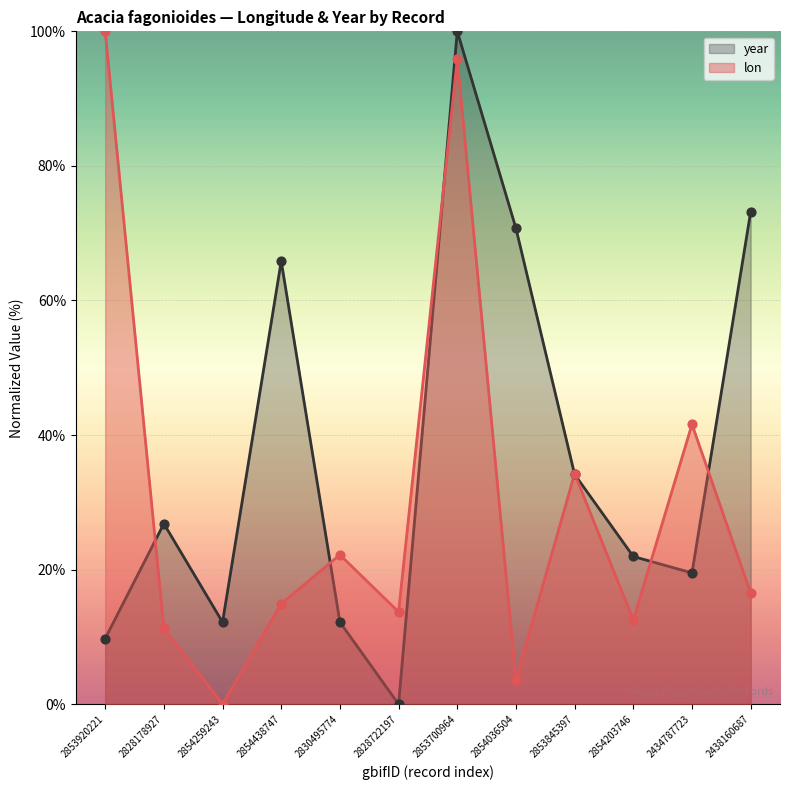

Which series has the largest total across all categories?

year